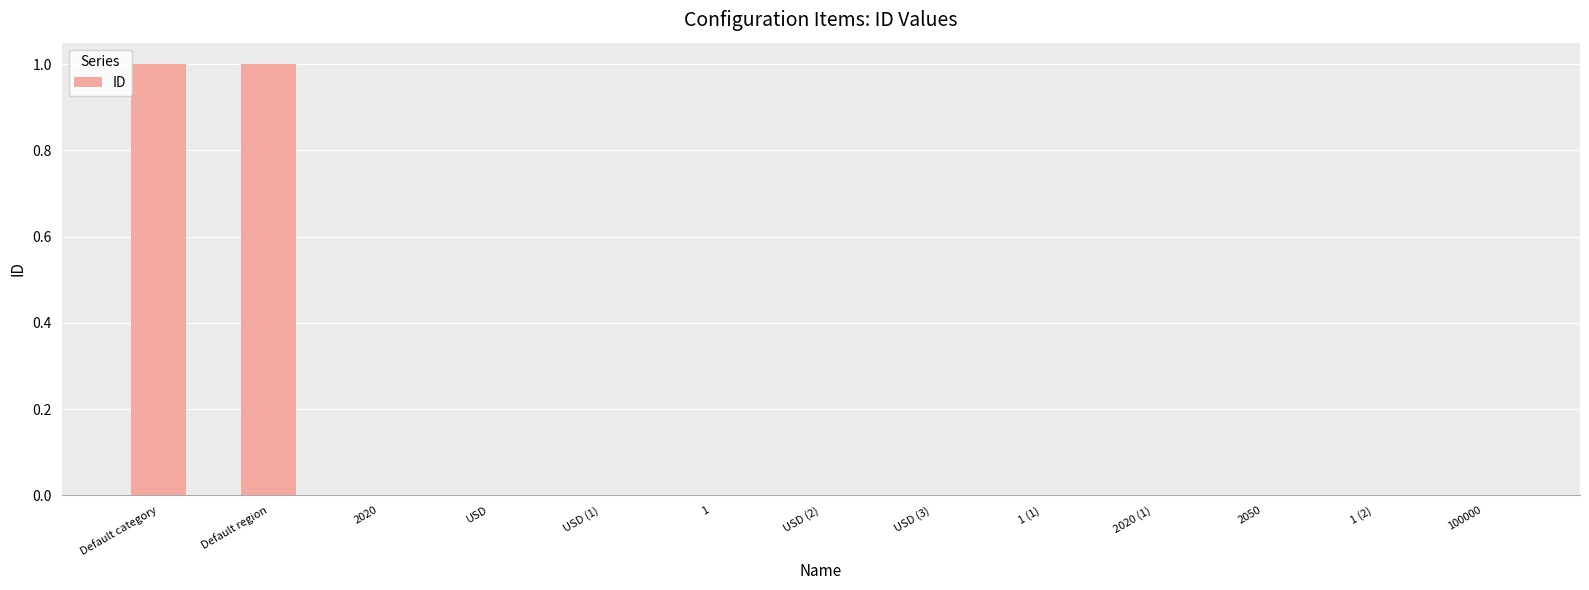

The value at USD (3) is 0. True or false?

True